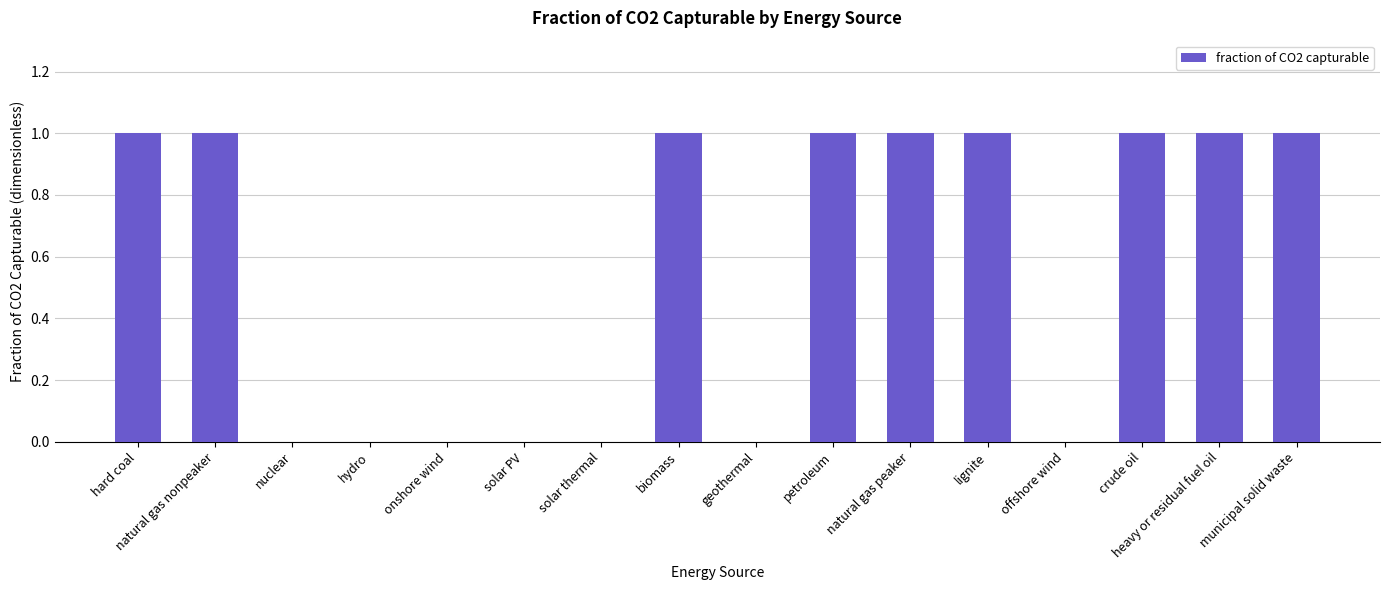

What is the sum of all values?

9